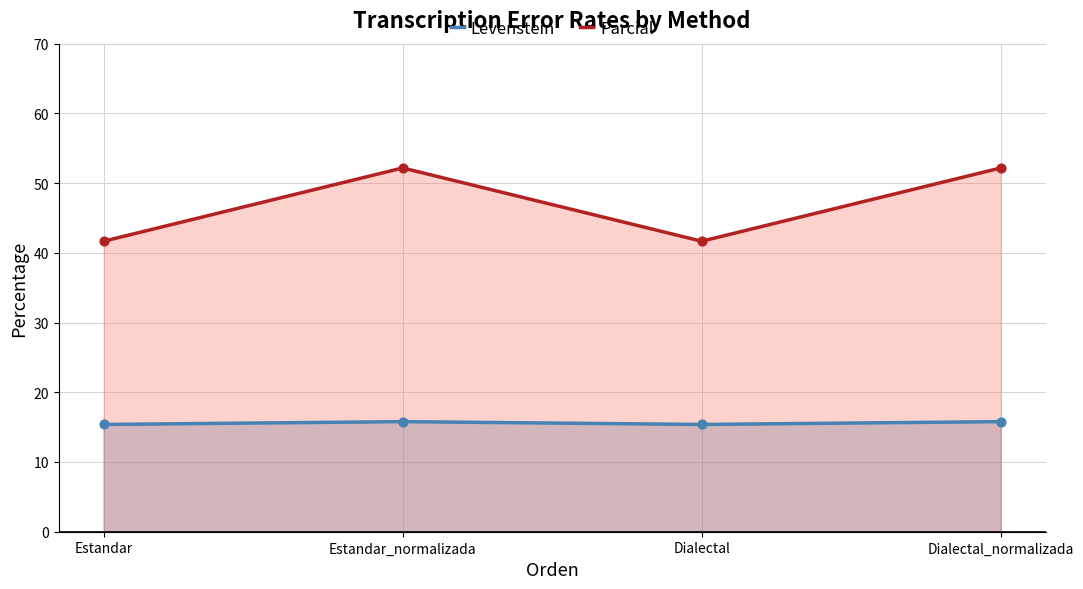

Is the value of Levenstein at Estandar greater than the value of Parcial at Estandar_normalizada?

No